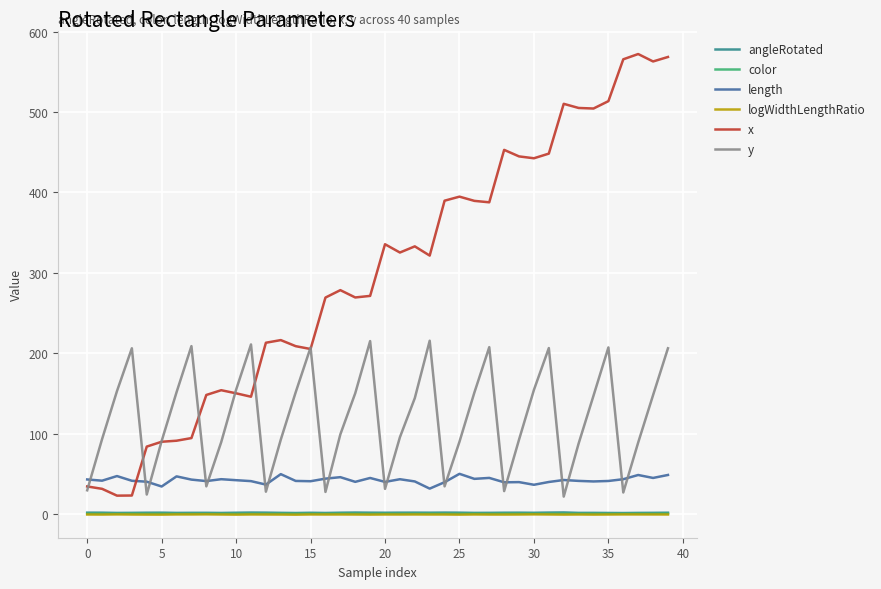

What is the average value of the length series?

42.1